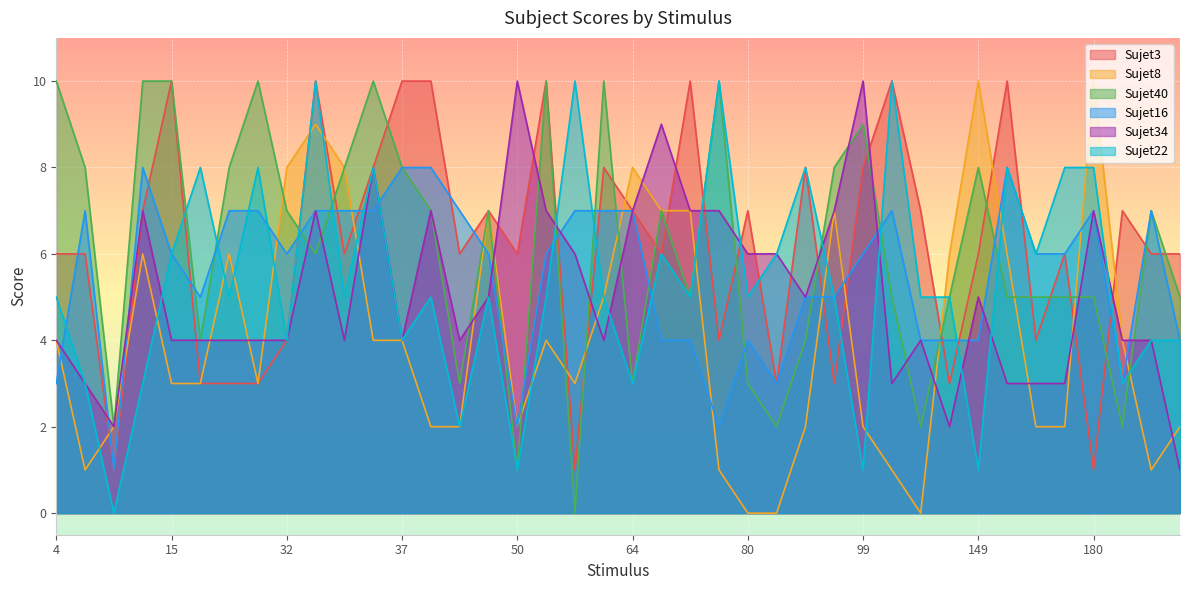

True or false: Sujet16 and Sujet22 cross at least once.

True